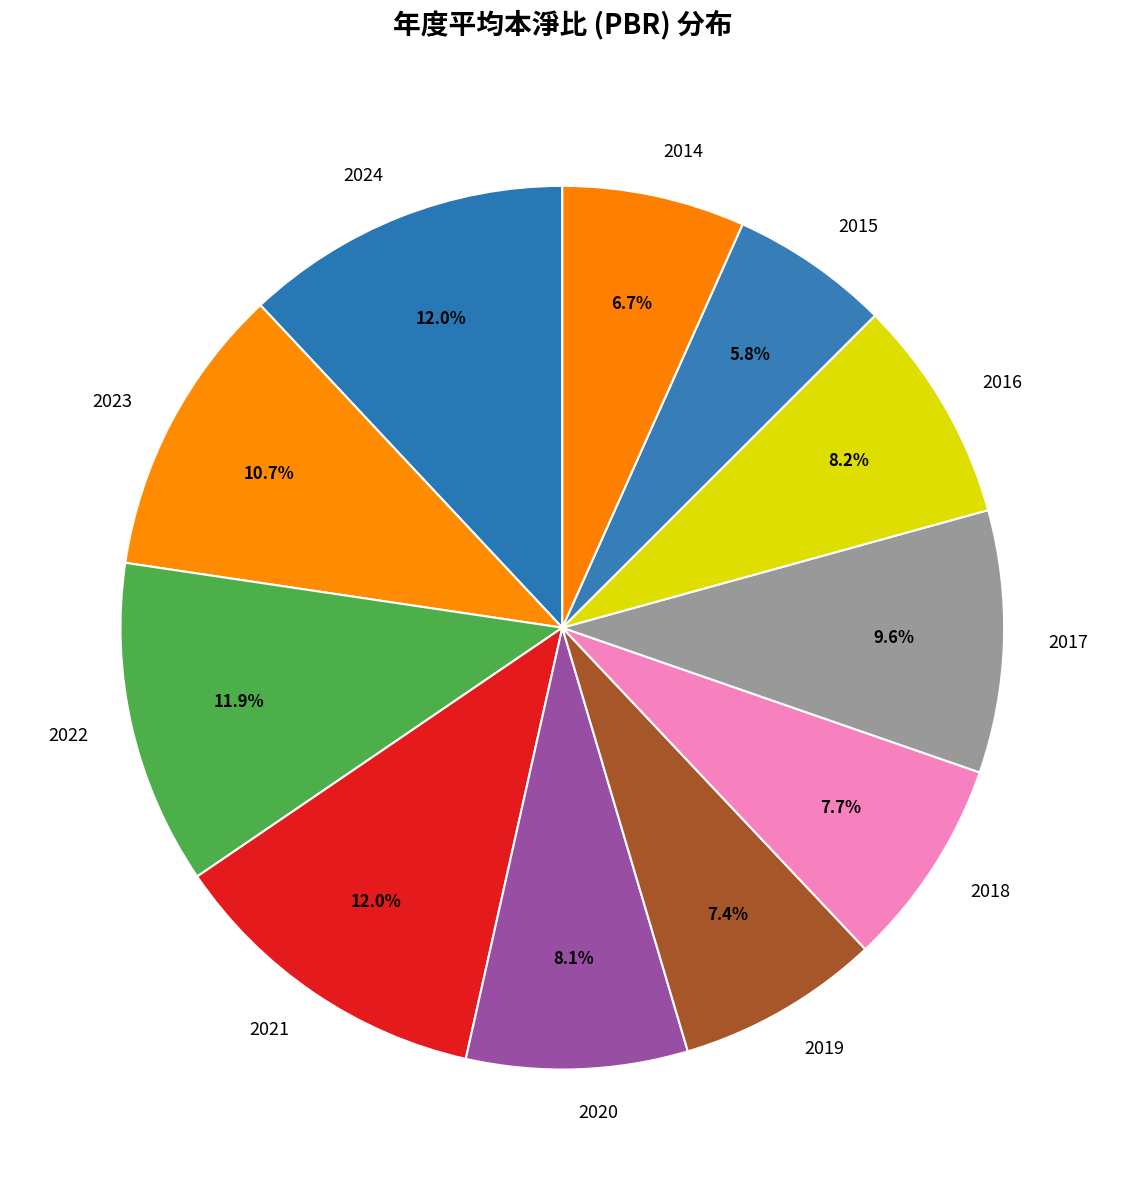

Is there any slice that represents more than half of the pie?

No